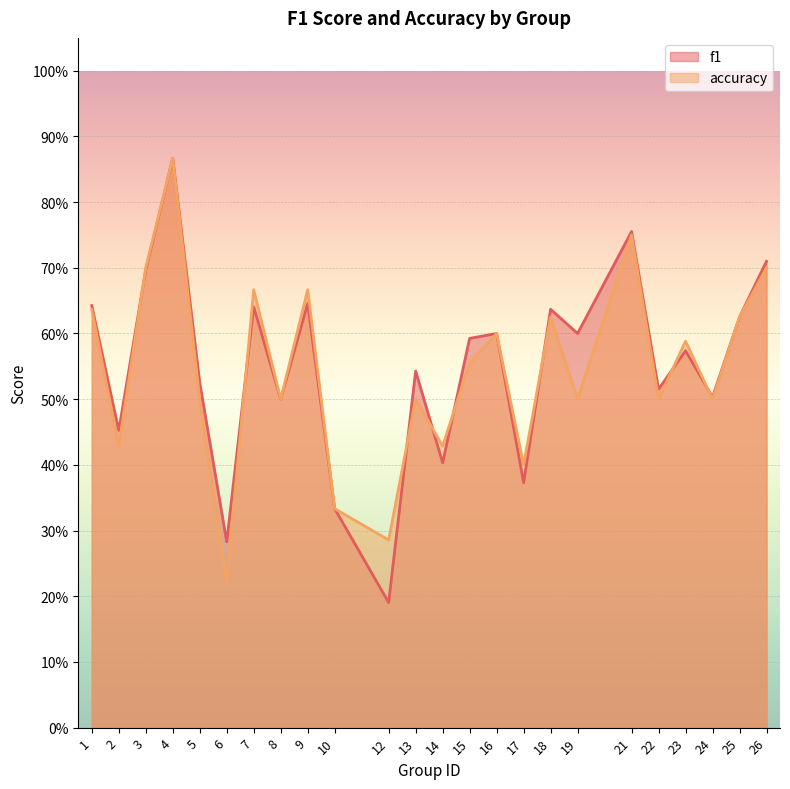

What is the value of the accuracy point at the 15th from the left?

0.6